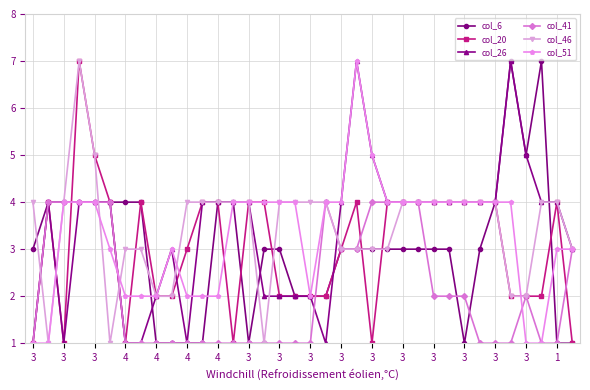

What is the maximum value shown in the chart?

7